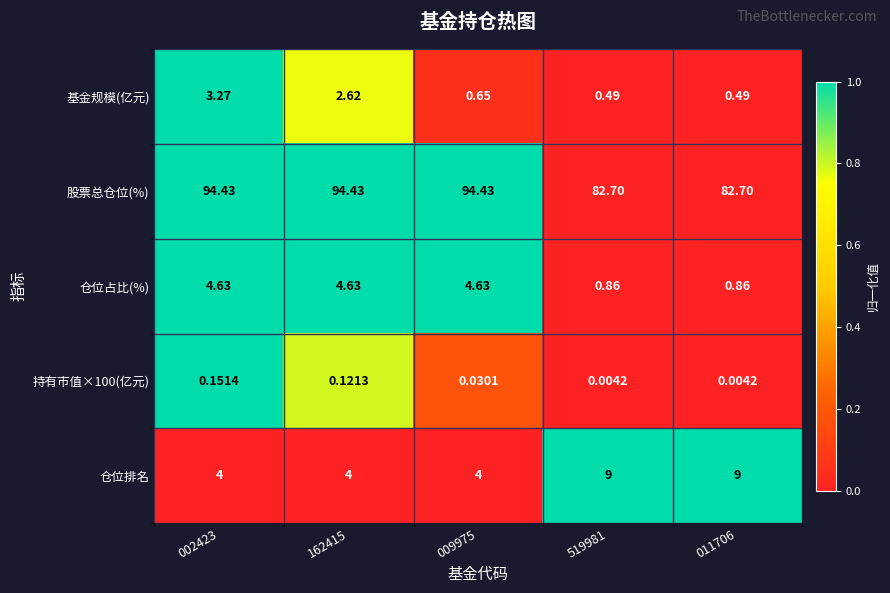

Which series has the largest total across all categories?

股票总仓位(%)